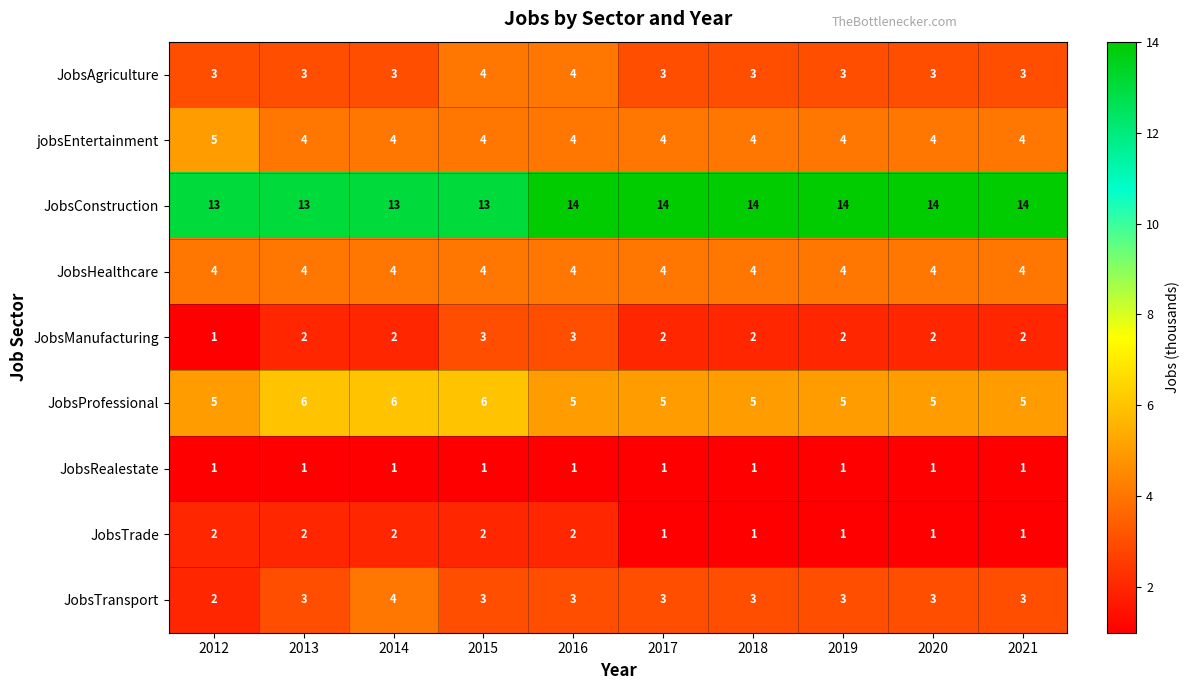

At how many categories does at least one series exceed 4?

10